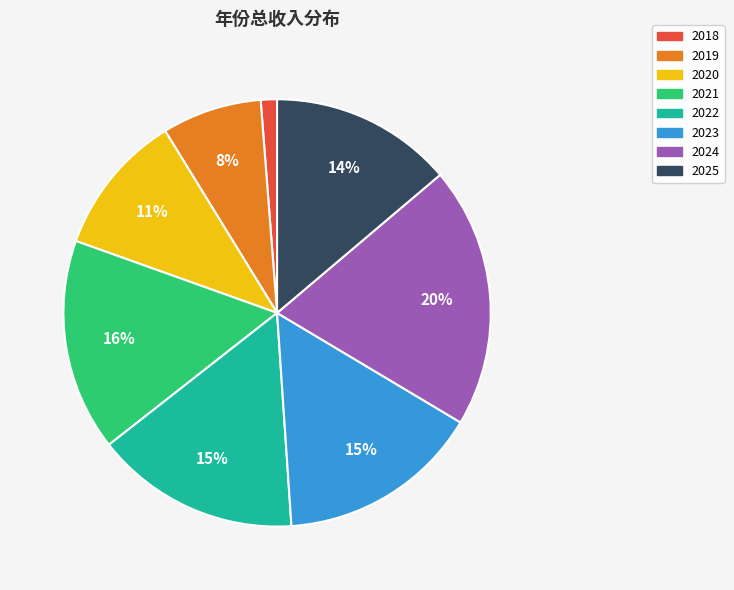

To the nearest percent, what percentage of the pie is 2019?

8%